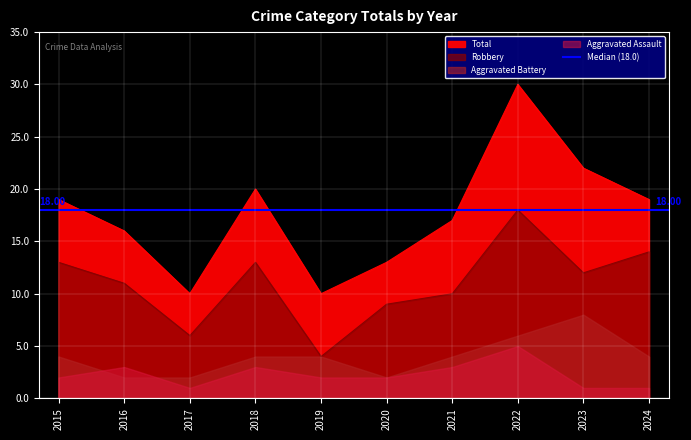

Is the value of Total at 2018 greater than the value of Robbery at 2016?

Yes